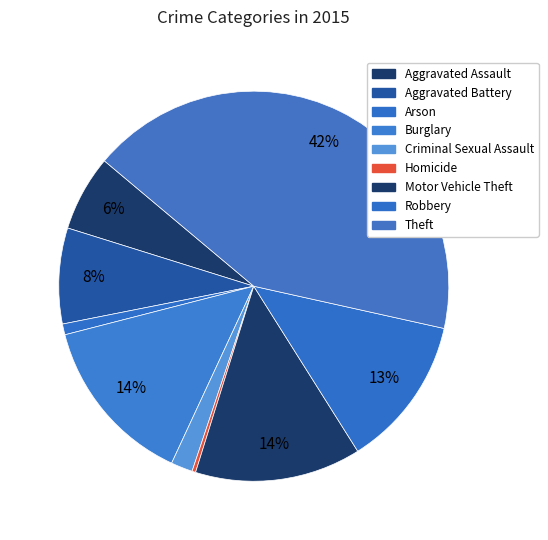

True or false: Theft accounts for 49% of the total.

False